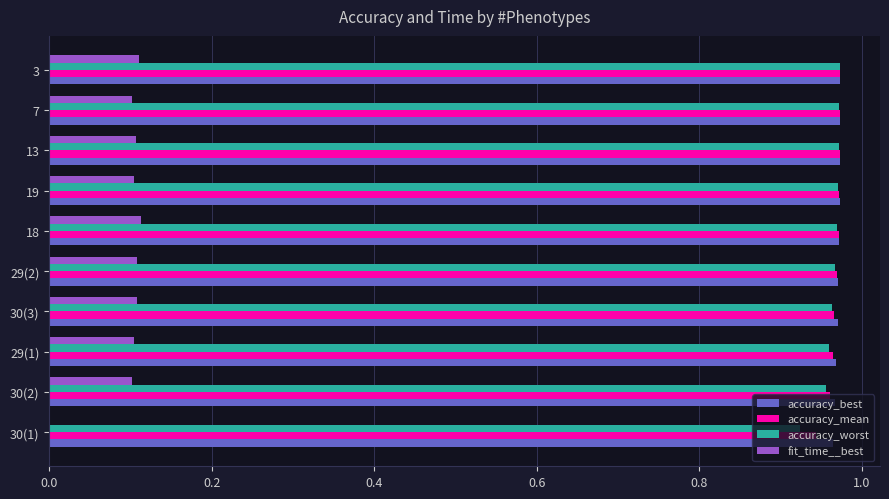

How many distinct data groups are displayed?

4